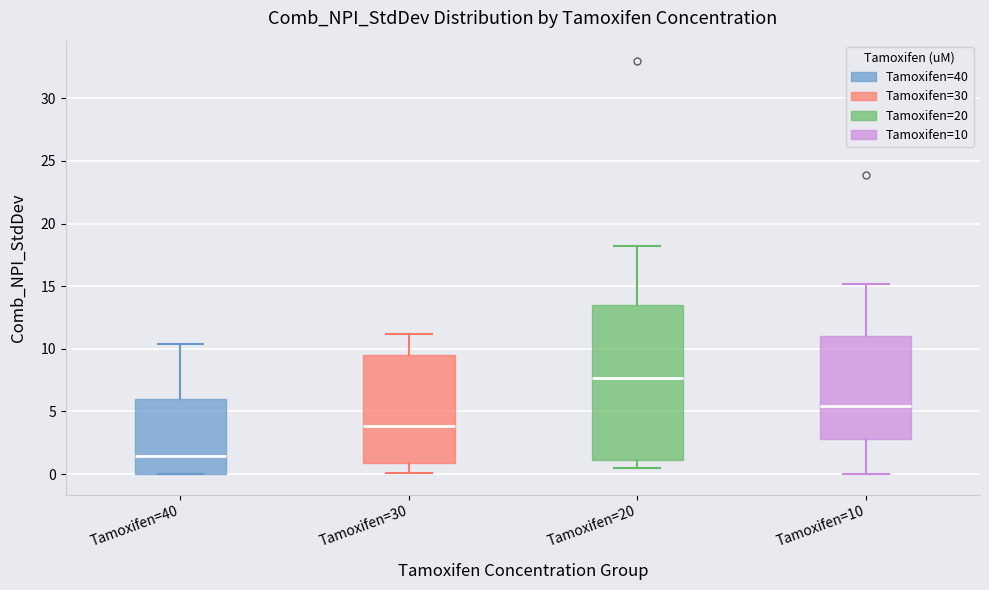

Where is the lower edge of the box for Tamoxifen=30 on the y-axis? The values are not printed on the chart, so give them approximately, as read against the axis.

1.0